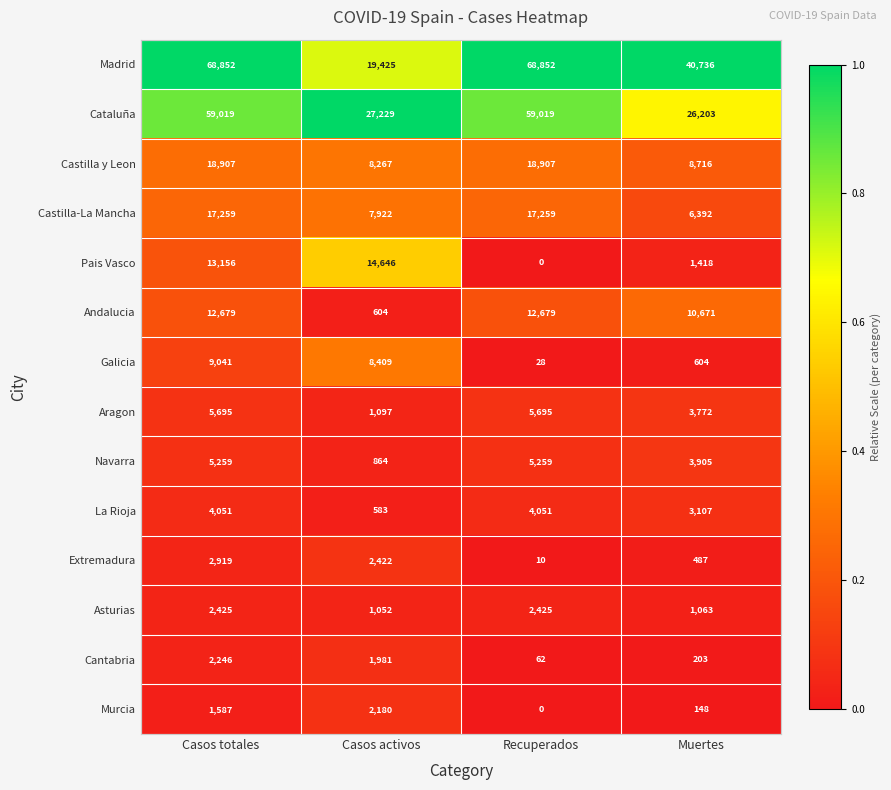

Is it true that Galicia equals 9041 at Casos totales?

True